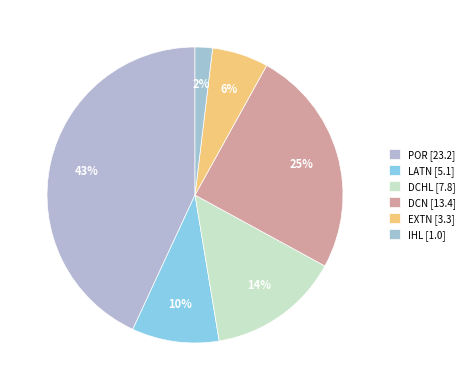

Does any single category account for the majority?

No